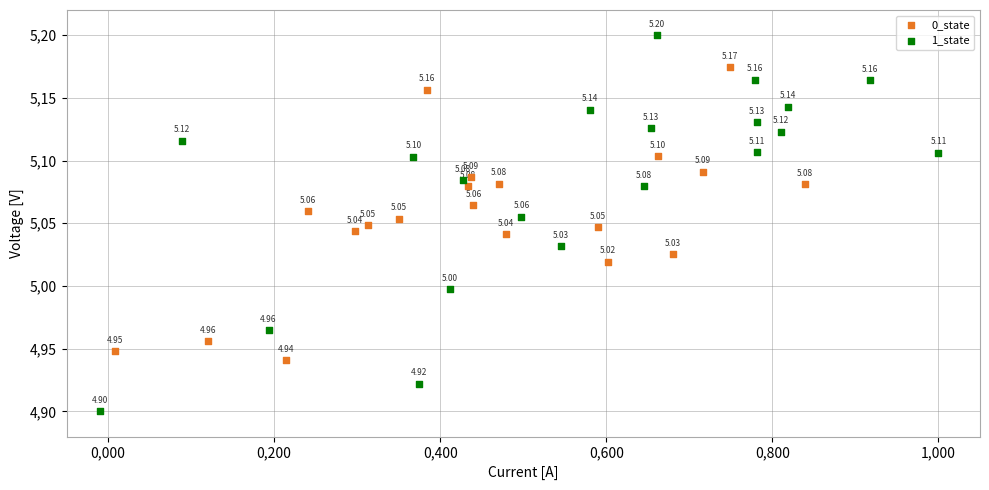

Which series has the widest spread of Y values?

1_state